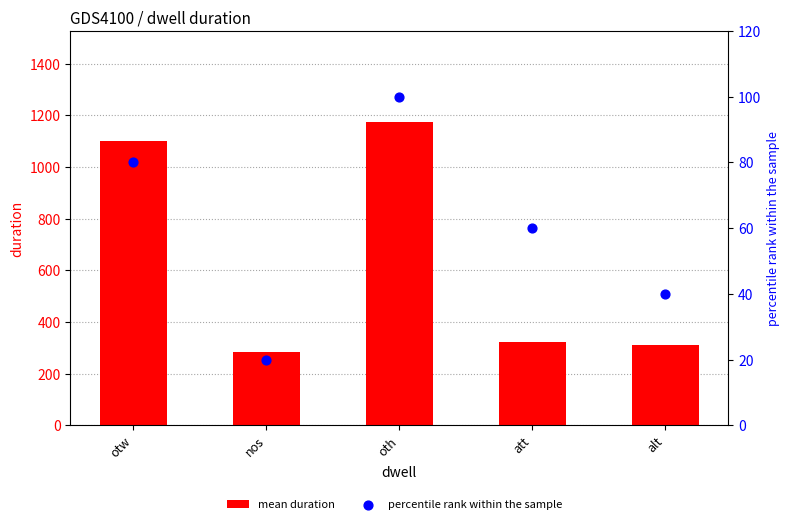

At which category is the sum across all series the highest?

oth